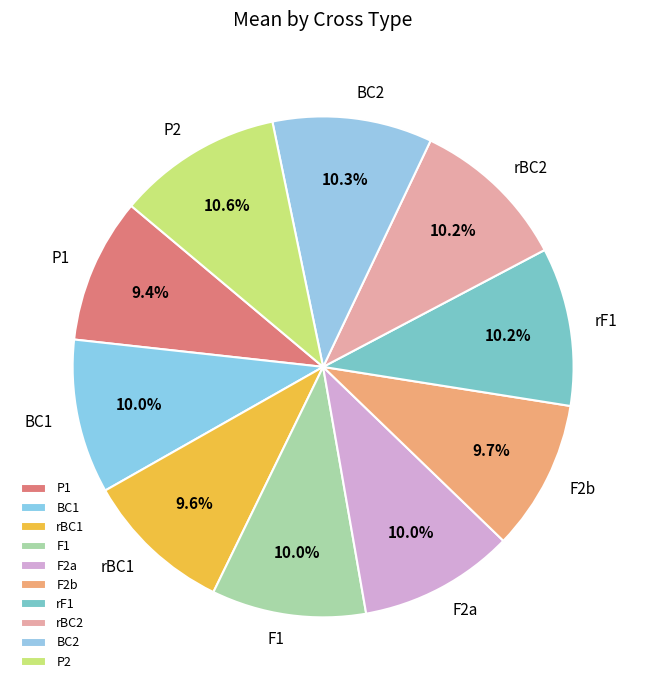

To the nearest percent, what percentage of the pie is P2?

11%